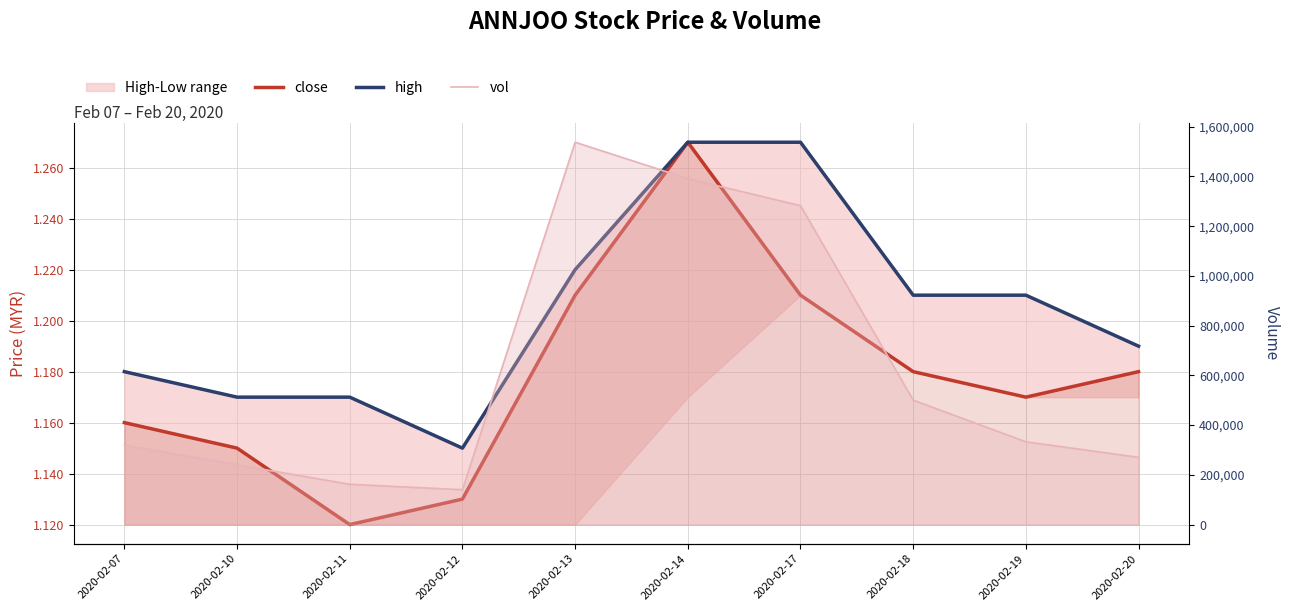

What is the total value across all series at 2020-02-19?

332902.4